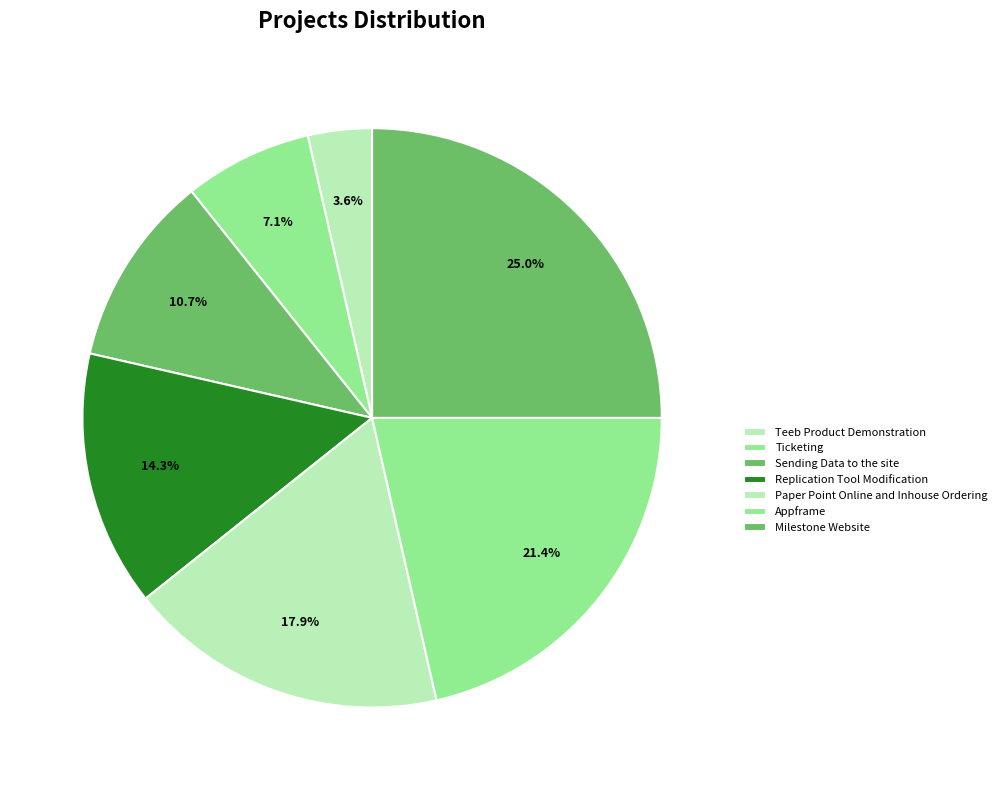

Which slice is the smallest?

Teeb Product Demonstration